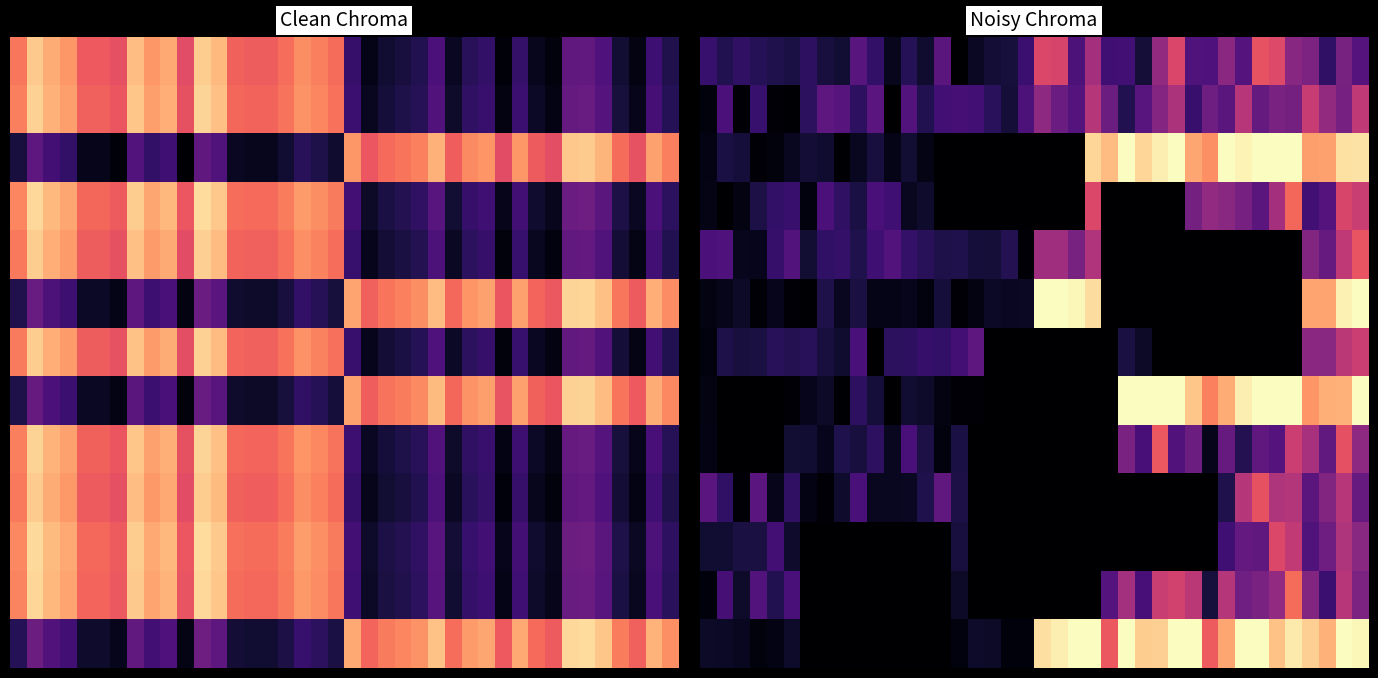

What is the difference between the highest and lowest values at 22?

513.0